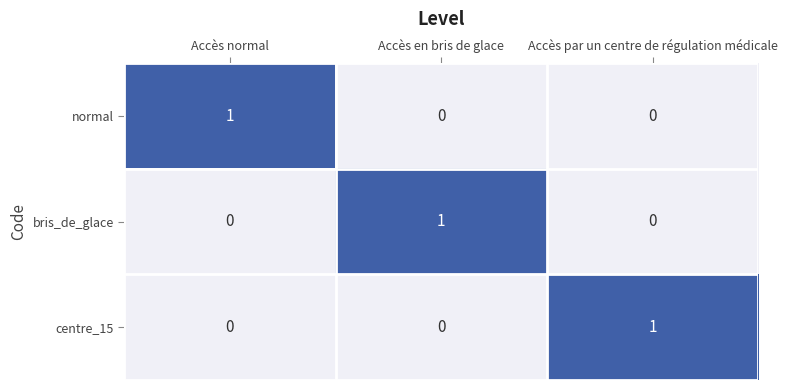

How many values in normal are above zero?

1